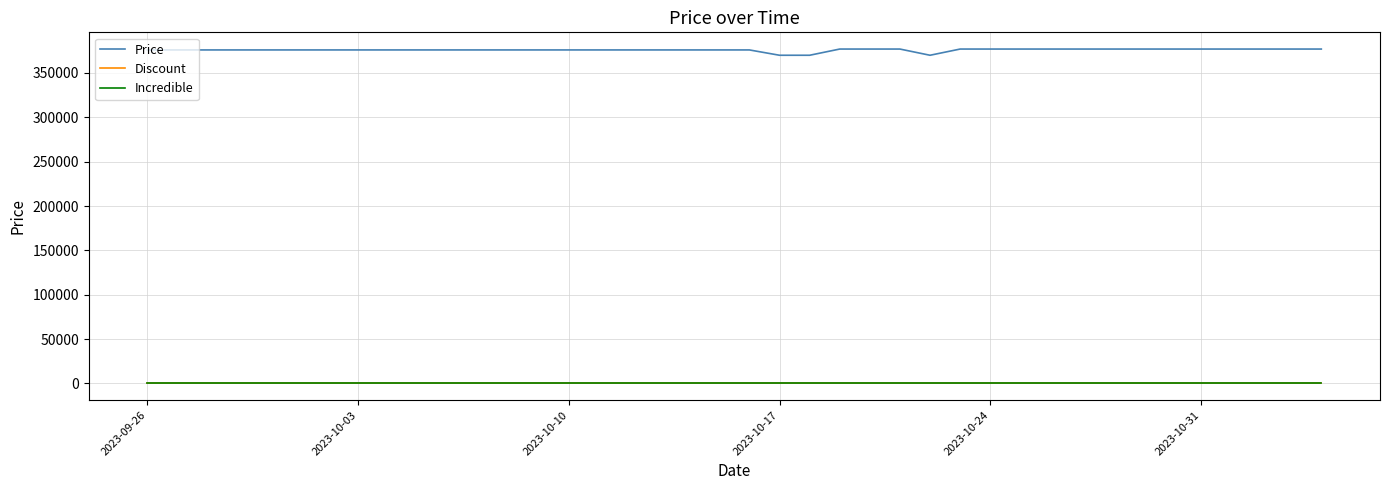

At which label is Incredible closest to 0?

2023-09-26